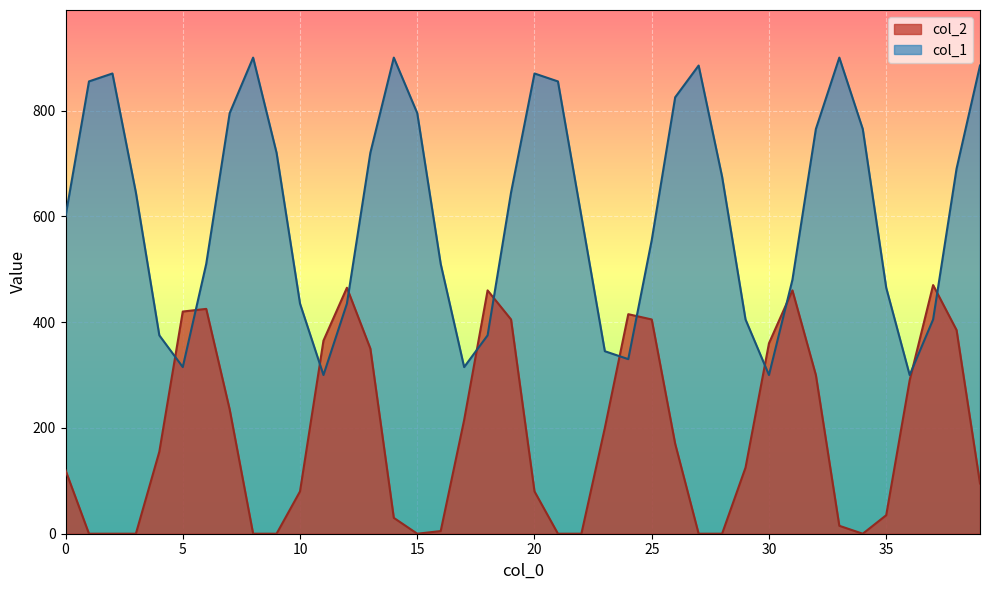

True or false: col_2 has a value of 235 at 3.

False